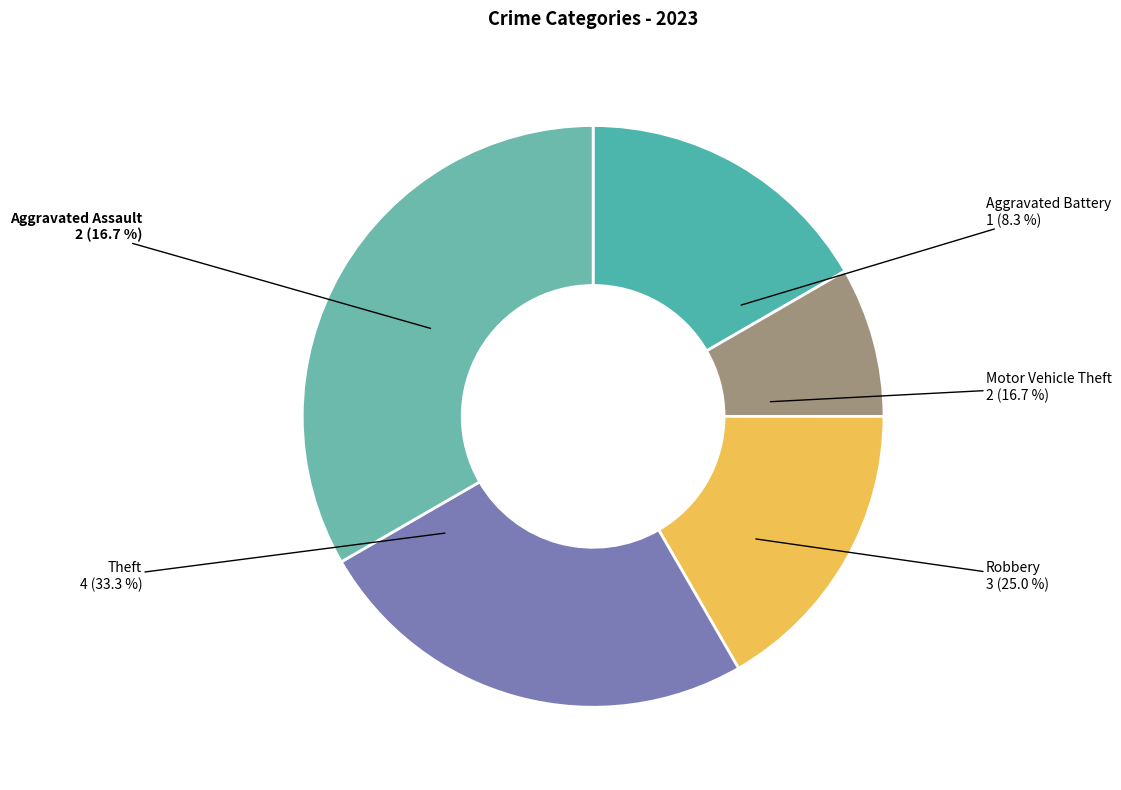

Is it true that Theft is 20% of the pie?

False